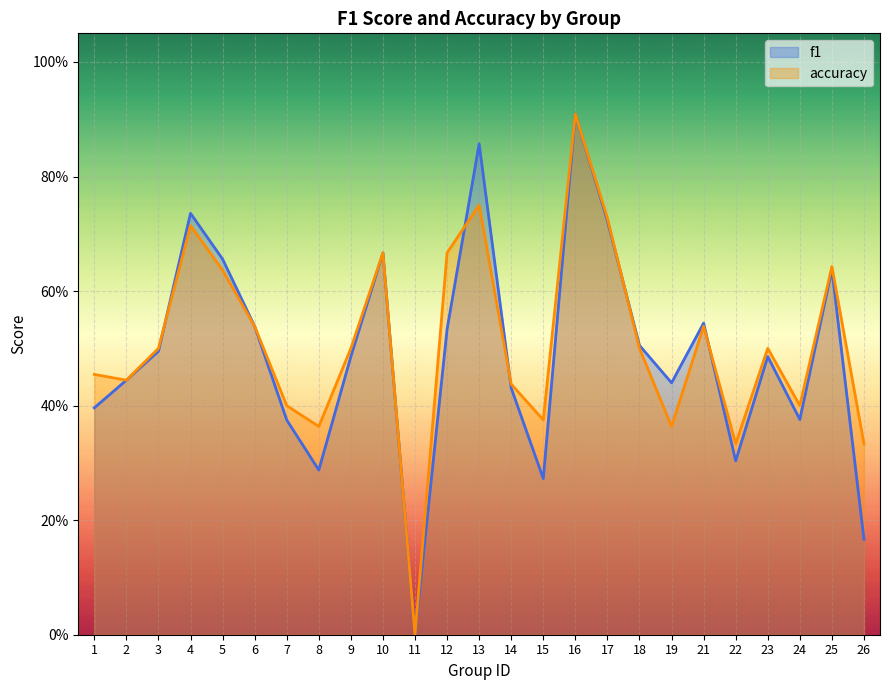

List the series in order of their overall mean, highest first.

accuracy, f1